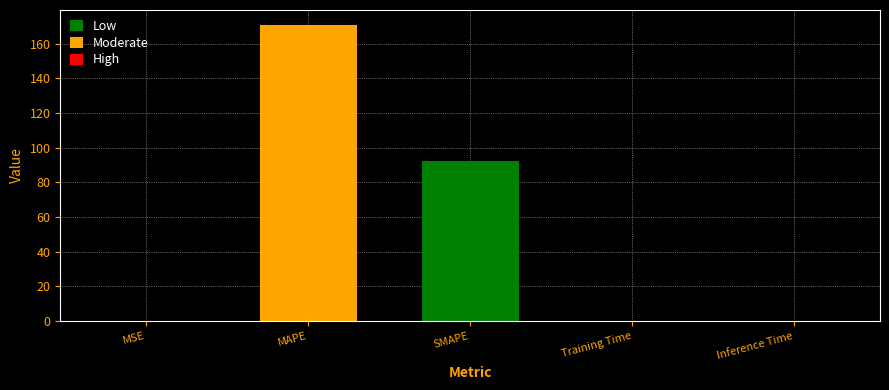

What is the sum of all values?

263.2